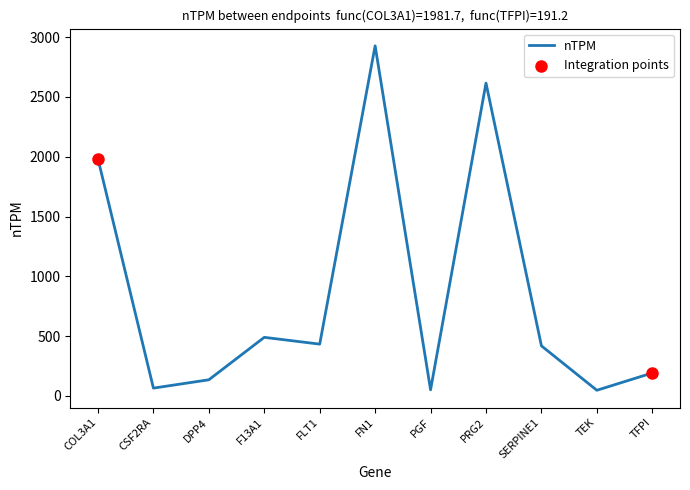

Between COL3A1 and F13A1, which is larger?

COL3A1